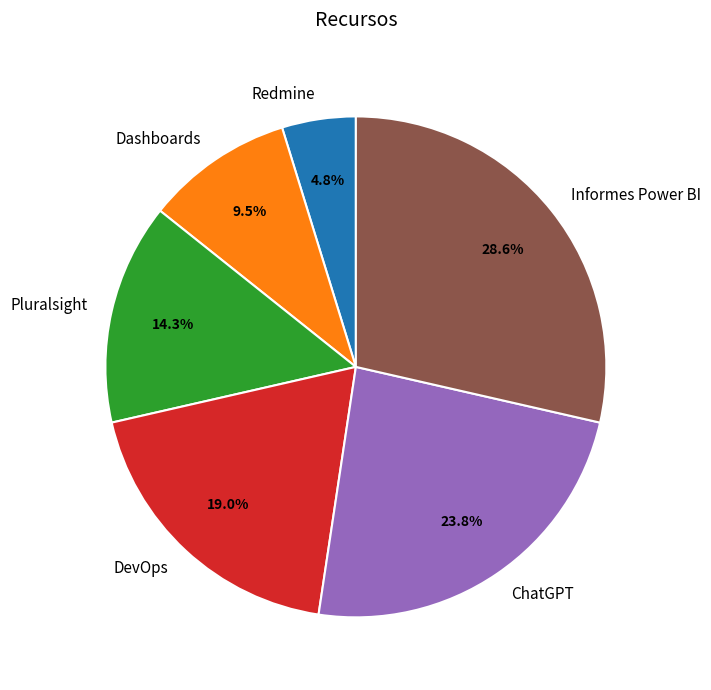

Which category has the biggest portion of the pie?

Informes Power BI